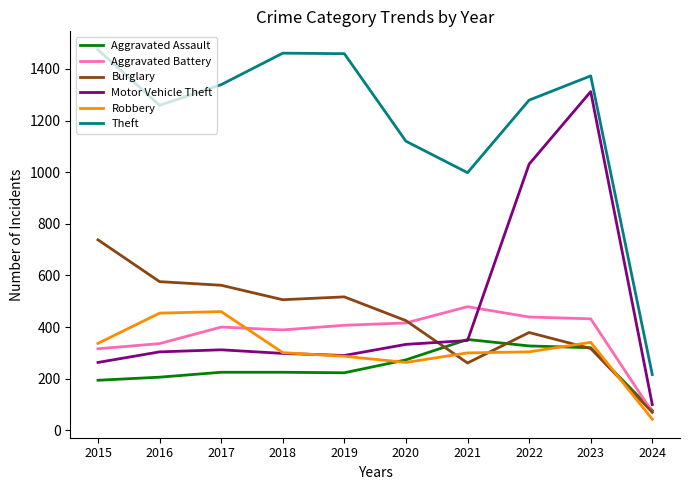

Read the Motor Vehicle Theft value at 2015.

263